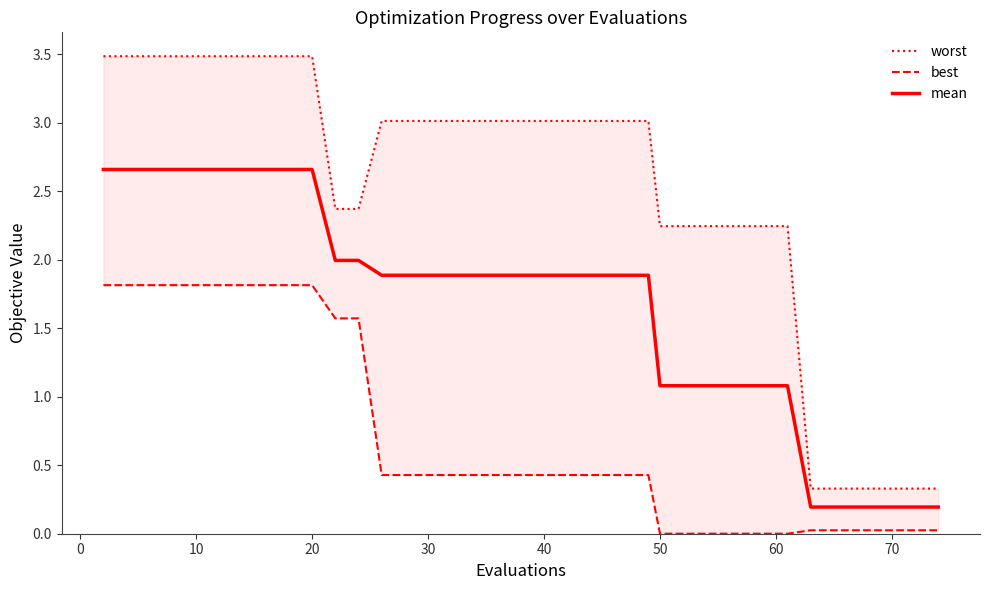

The mean series shows 1.1 at 50. True or false?

True